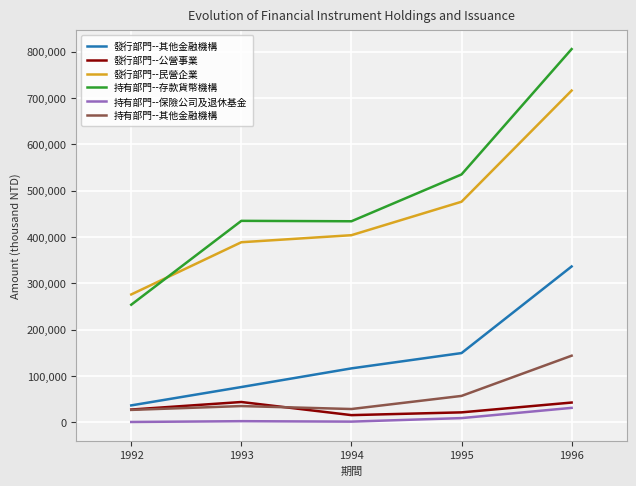

Between 1994 and 1996, which series saw the biggest shift?

持有部門--存款貨幣機構